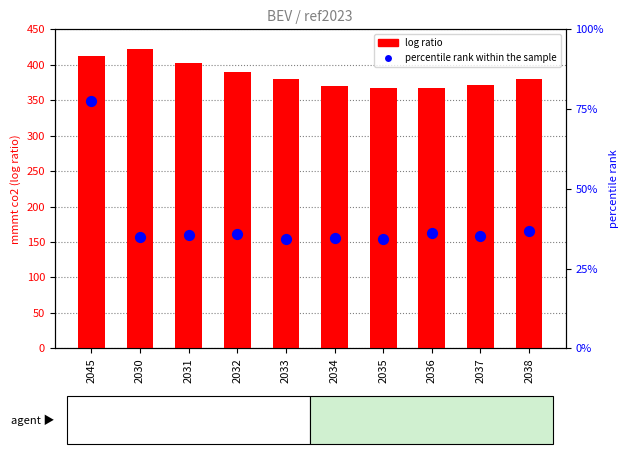

What is the total value across all series at 2035?

375.5